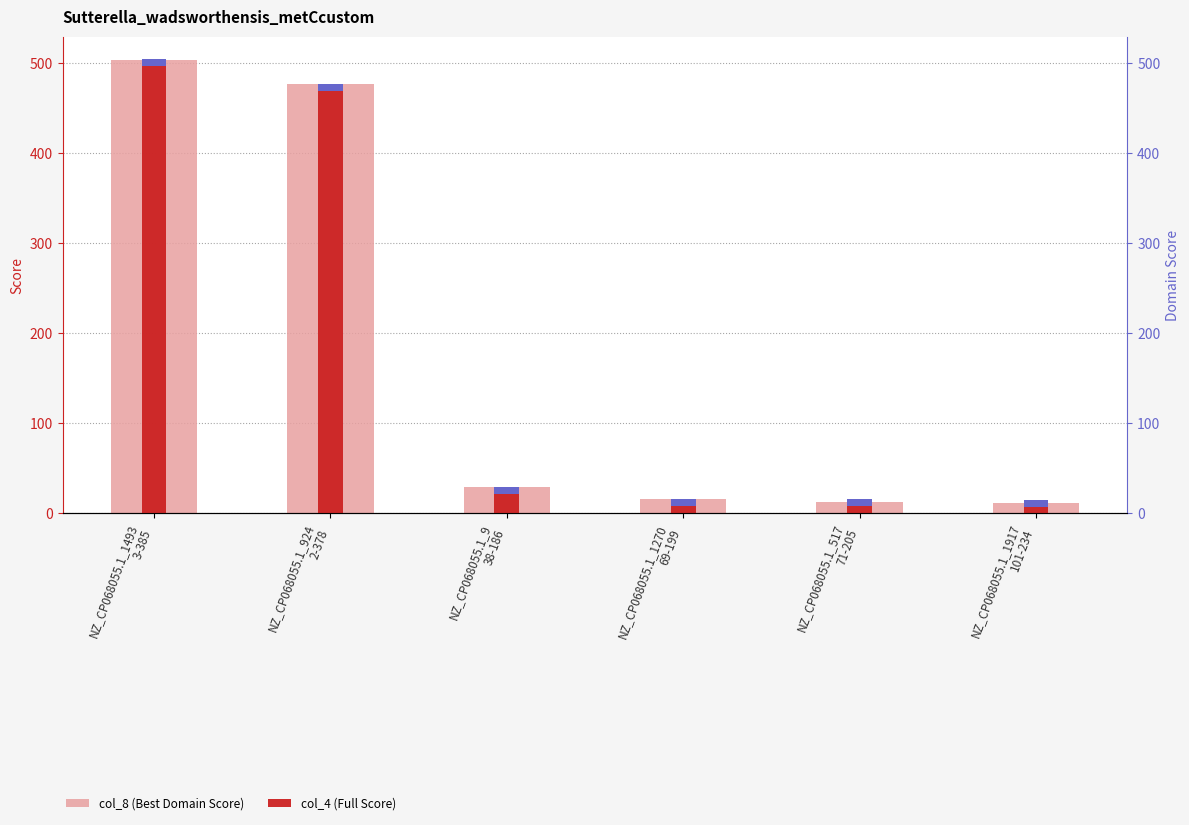

Reading left to right, extract all data points from this chart.

col_8 (Best Domain Score): NZ_CP068055.1_1493
3-385=504.0	NZ_CP068055.1_924
2-378=477.1	NZ_CP068055.1_9
38-186=28.6	NZ_CP068055.1_1270
69-199=15.4	NZ_CP068055.1_517
71-205=12.8	NZ_CP068055.1_1917
101-234=11.6
col_4 (Full Score): NZ_CP068055.1_1493
3-385=504.2	NZ_CP068055.1_924
2-378=477.2	NZ_CP068055.1_9
38-186=29.1	NZ_CP068055.1_1270
69-199=15.9	NZ_CP068055.1_517
71-205=15.3	NZ_CP068055.1_1917
101-234=14.0